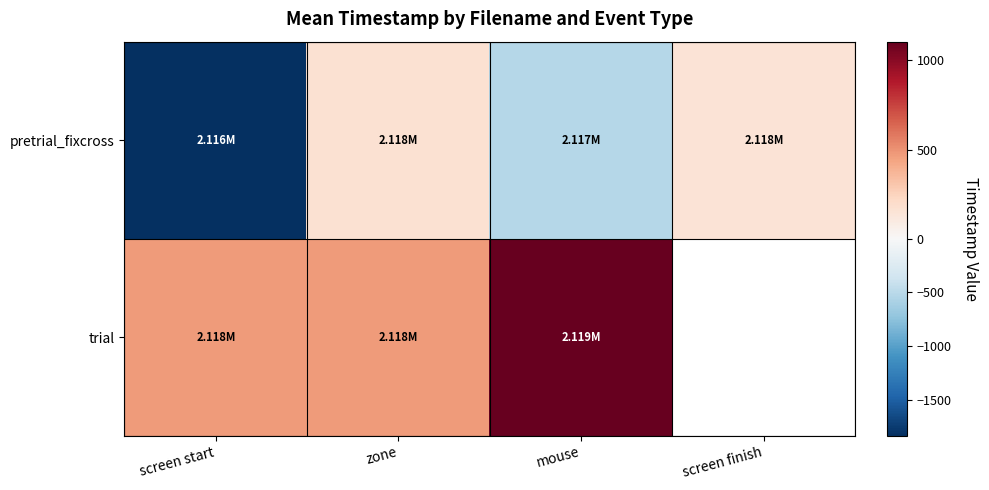

How many values in the trial series exceed 1105?

1